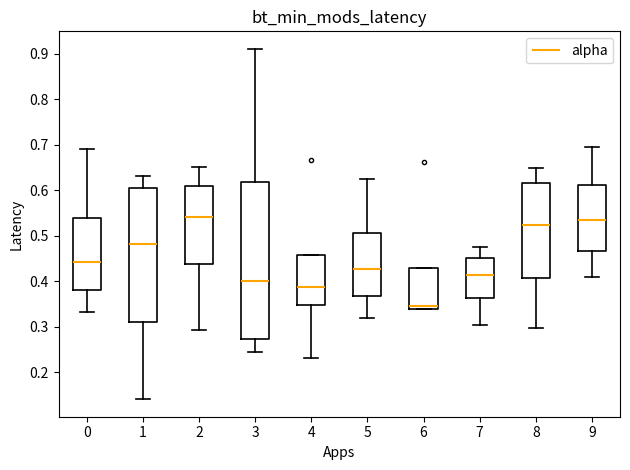

Reading left to right, transcribe this box plot: for each box, give where its median line is, the range the box spans, and where its two whiskers end, as read against the y-axis. The values are not printed on the chart, so give them approximately, as read against the axis.

0: median 0.44, box 0.38 to 0.54, whiskers 0.33 to 0.69
1: median 0.48, box 0.31 to 0.60, whiskers 0.14 to 0.63
2: median 0.54, box 0.44 to 0.61, whiskers 0.29 to 0.65
3: median 0.40, box 0.27 to 0.62, whiskers 0.24 to 0.91
4: median 0.39, box 0.35 to 0.46, whiskers 0.23 to 0.46
5: median 0.43, box 0.37 to 0.51, whiskers 0.32 to 0.62
6: median 0.34 (just above the box's lower edge), box 0.34 to 0.43, whiskers 0.34 to 0.43
7: median 0.41, box 0.36 to 0.45, whiskers 0.30 to 0.48
8: median 0.52, box 0.41 to 0.62, whiskers 0.30 to 0.65
9: median 0.53, box 0.47 to 0.61, whiskers 0.41 to 0.70